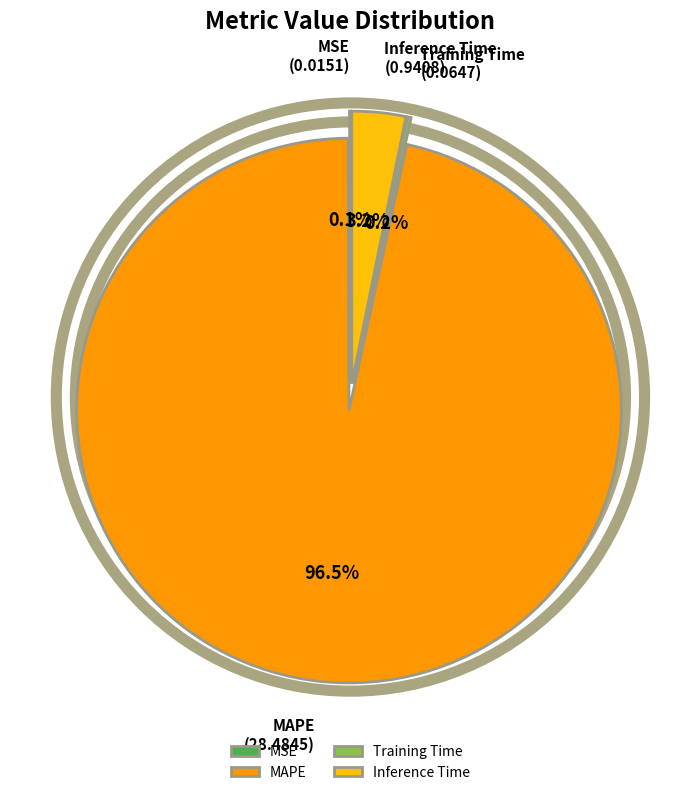

What is the change in value from MSE to MAPE?

+28.5